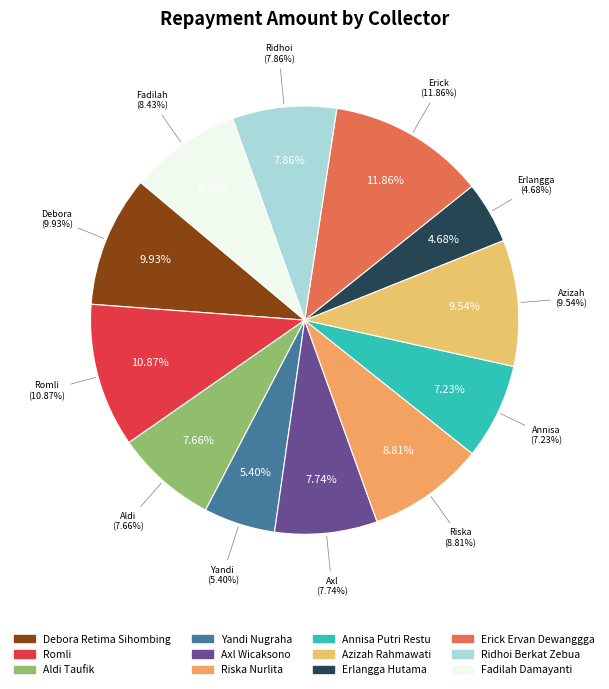

Which category has the smallest portion of the pie?

Erlangga Hutama